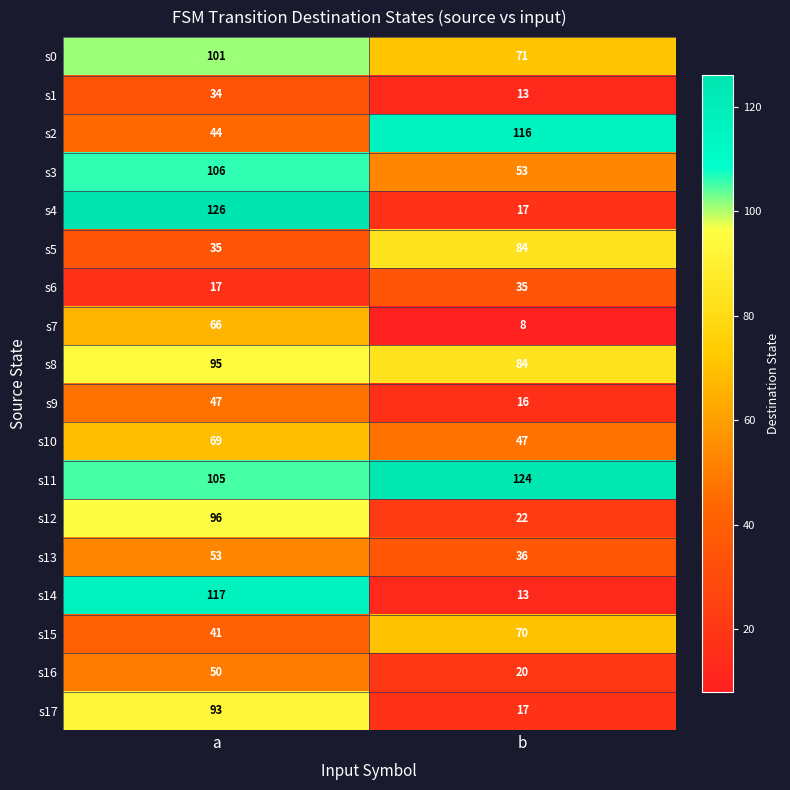

What is the total value across all series at a?

1295